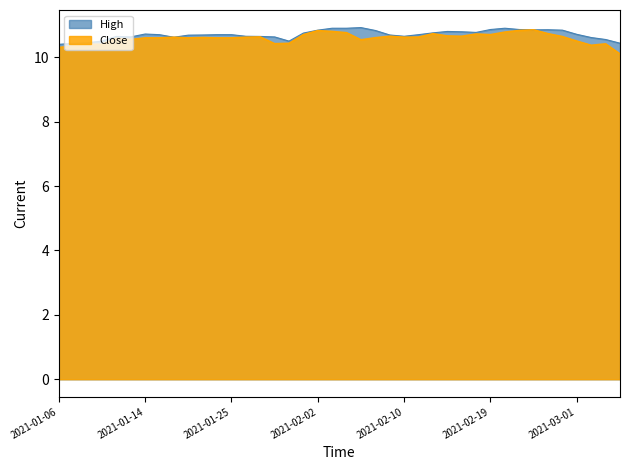

True or false: High and Close intersect in this chart.

False